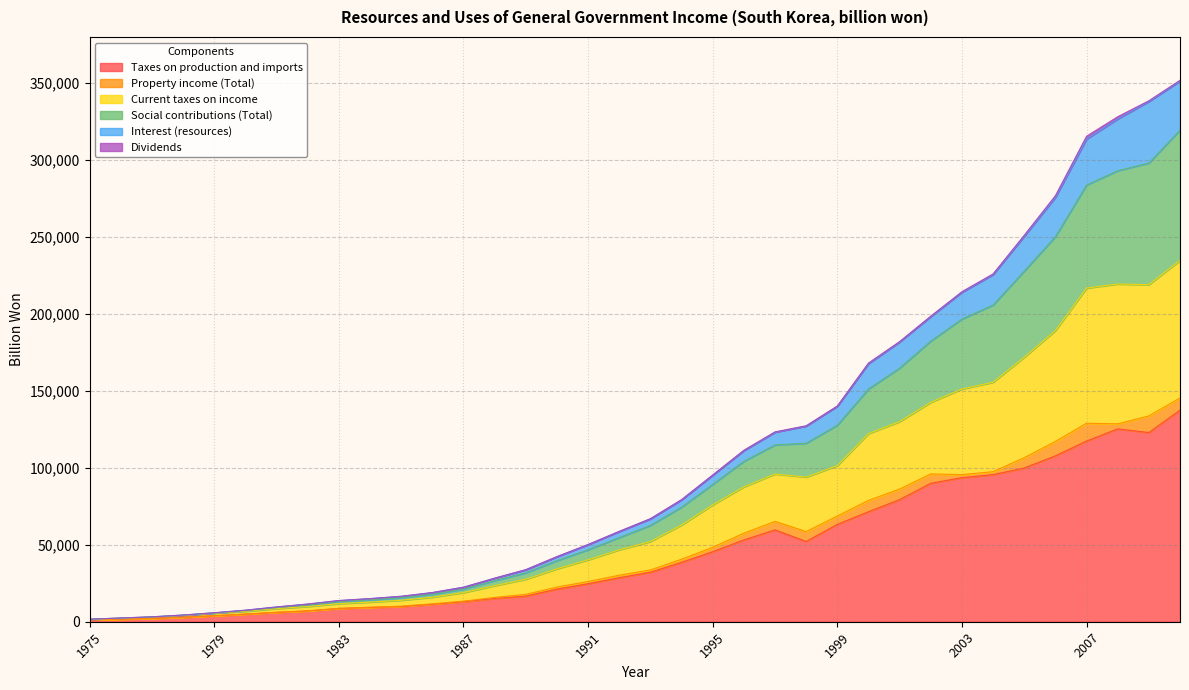

At how many categories does at least one series exceed 225789?

7